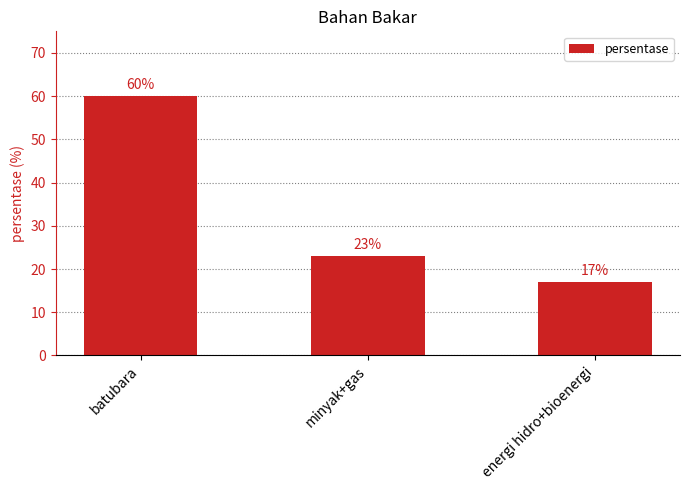

What is the maximum value shown in the chart?

60